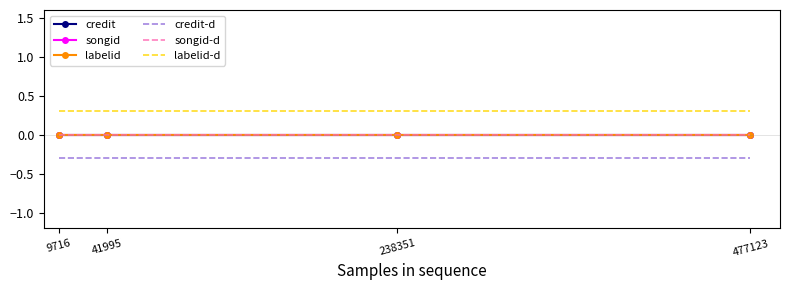

Reading left to right, extract all data points from this chart.

credit: 0.0	0.0	0.0	0.0
songid: 0.0	0.0	0.0	0.0
labelid: 0.0	0.0	0.0	0.0
credit-d: -0.3	-0.3	-0.3	-0.3
songid-d: 0.0	0.0	0.0	0.0
labelid-d: 0.3	0.3	0.3	0.3